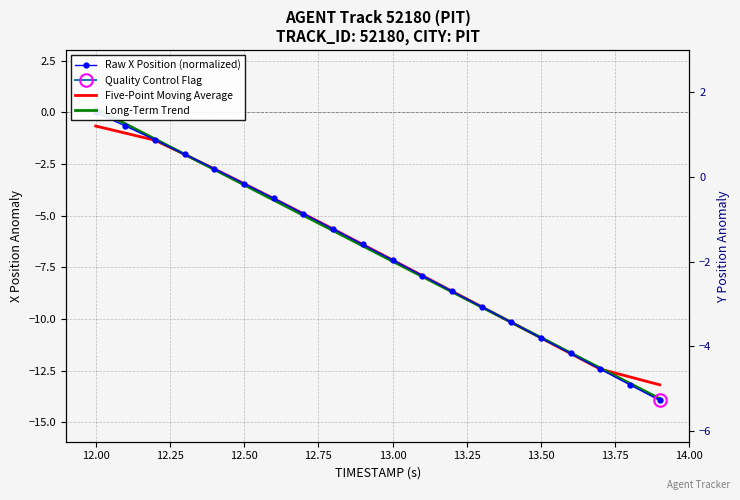

What is the value of the Raw X Position (normalized) point at the 16th from the left?

-10.9